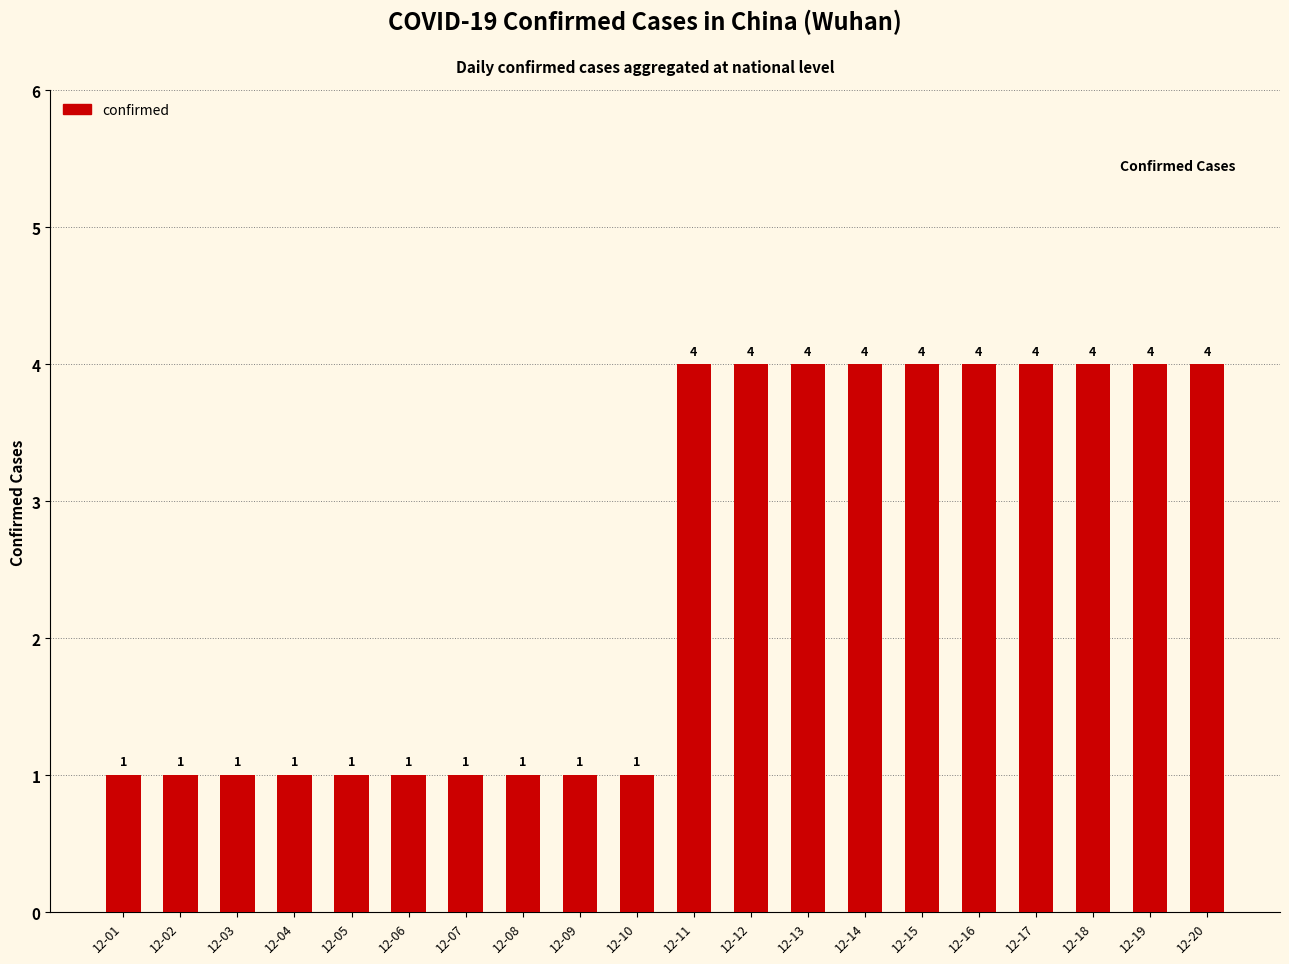

Does the chart contain stacked bars?

No